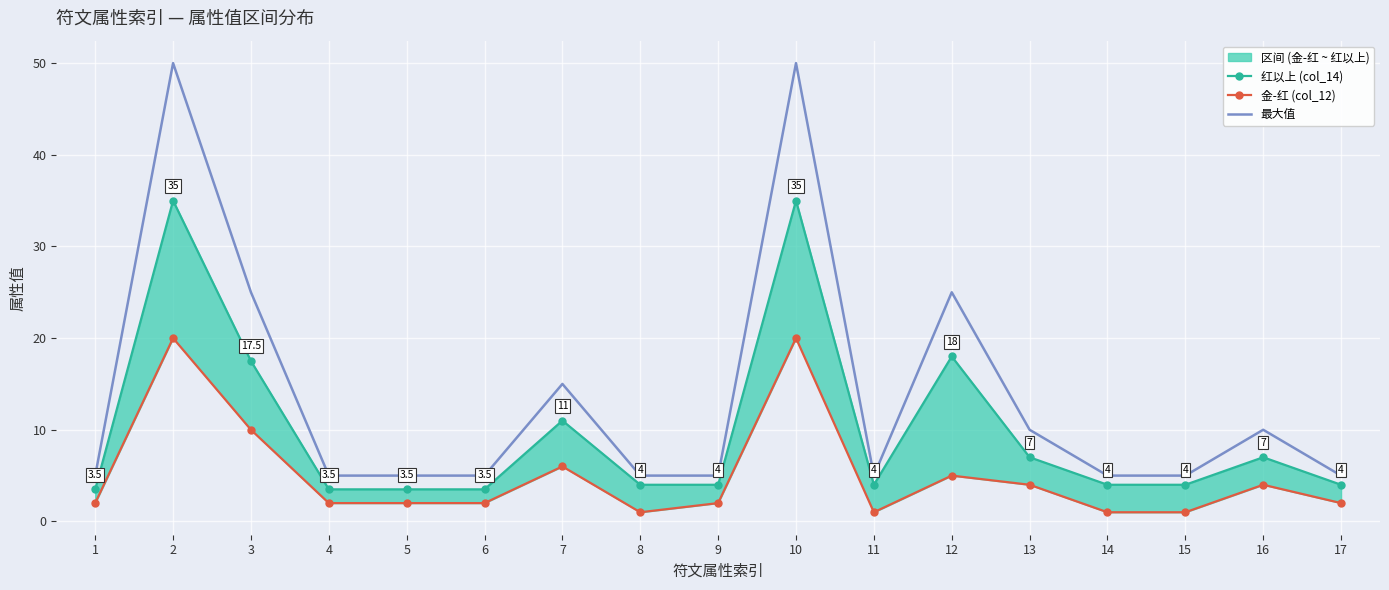

True or false: 红以上 (col_14) and 金-红 (col_12) intersect in this chart.

False